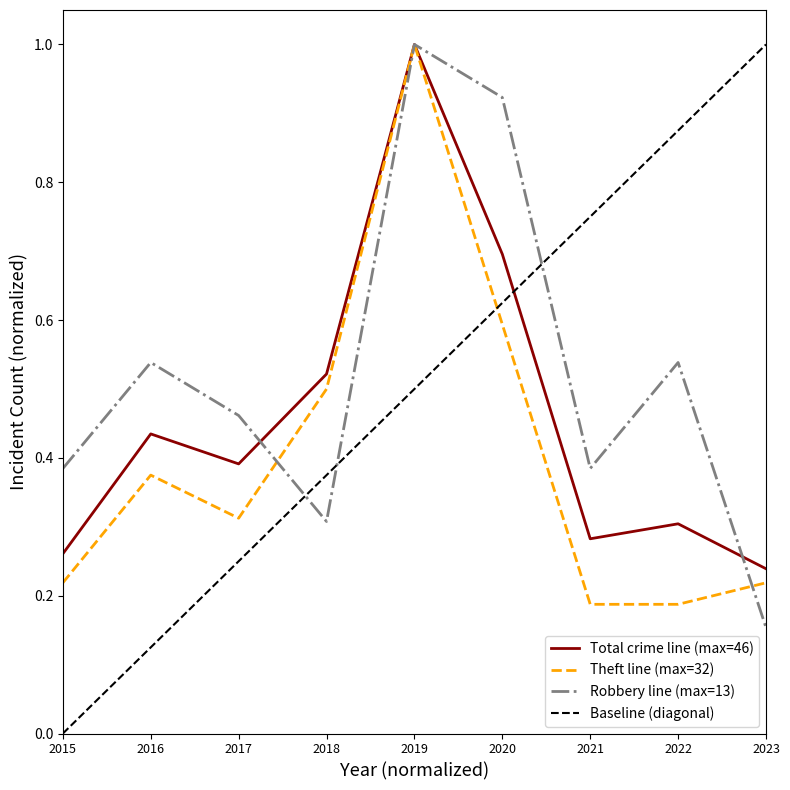

List the labels in order of Theft value, smallest first.

2021, 2022, 2015, 2023, 2017, 2016, 2018, 2020, 2019